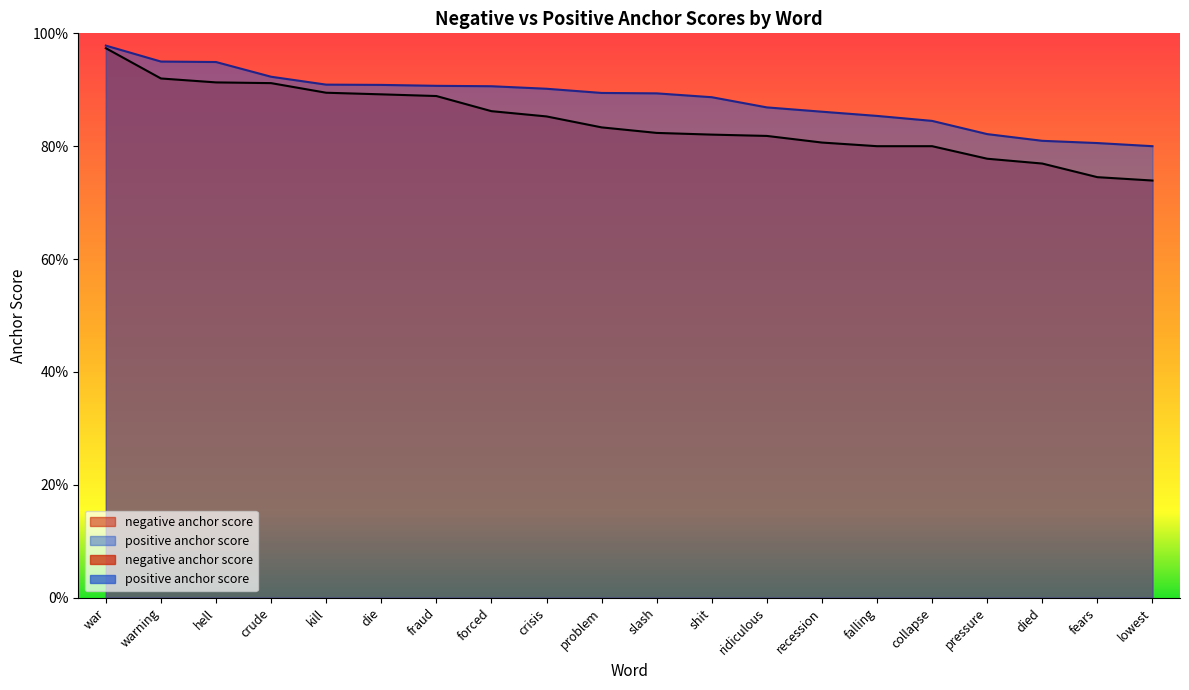

Reading right to left, transcribe all the data shown in this chart.

negative anchor score: 0.7	0.7	0.8	0.8	0.8	0.8	0.8	0.8	0.8	0.8	0.8	0.9	0.9	0.9	0.9	0.9	0.9	0.9	0.9	1.0
positive anchor score: 0.8	0.8	0.8	0.8	0.8	0.9	0.9	0.9	0.9	0.9	0.9	0.9	0.9	0.9	0.9	0.9	0.9	0.9	0.9	1.0